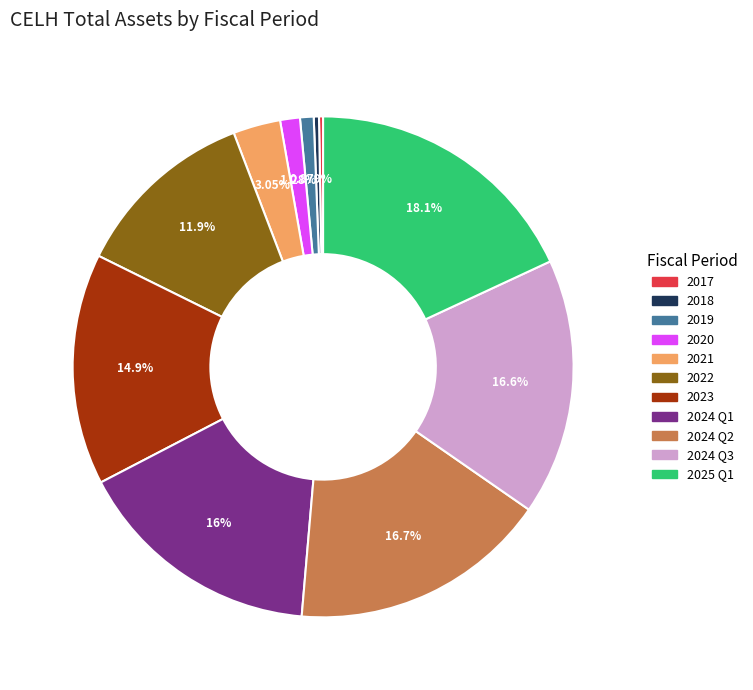

Do 2024 Q2 and 2020 together represent more than half of the pie?

No